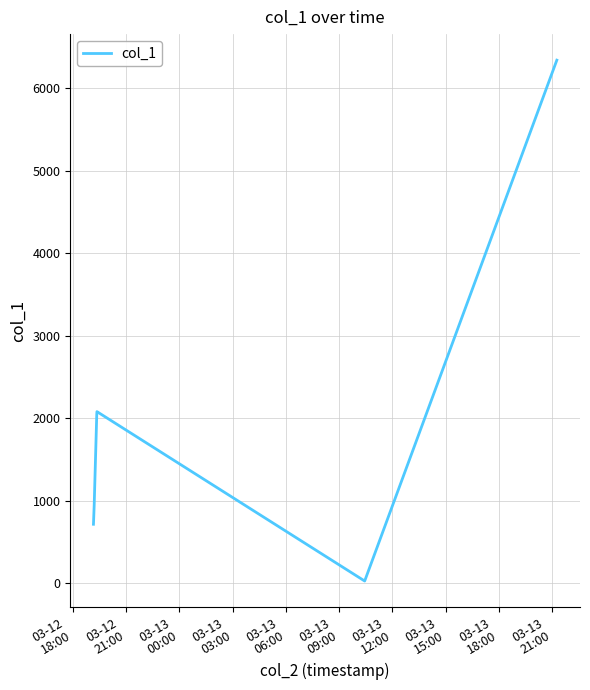

What is the greatest value displayed?

6339.4